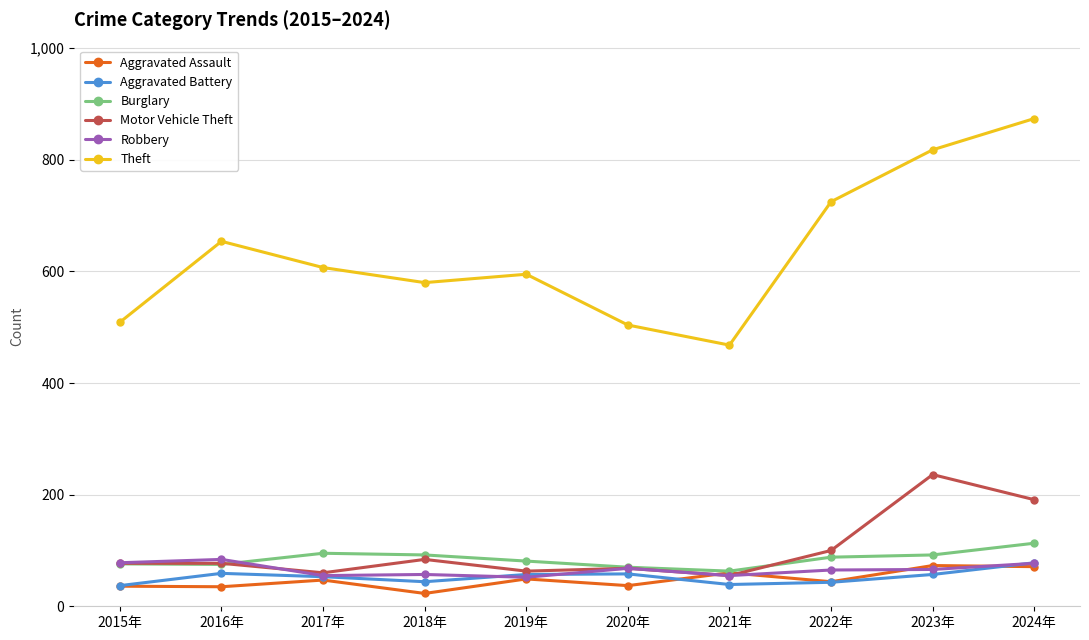

True or false: Motor Vehicle Theft has more than 0 points higher than both neighbors.

True